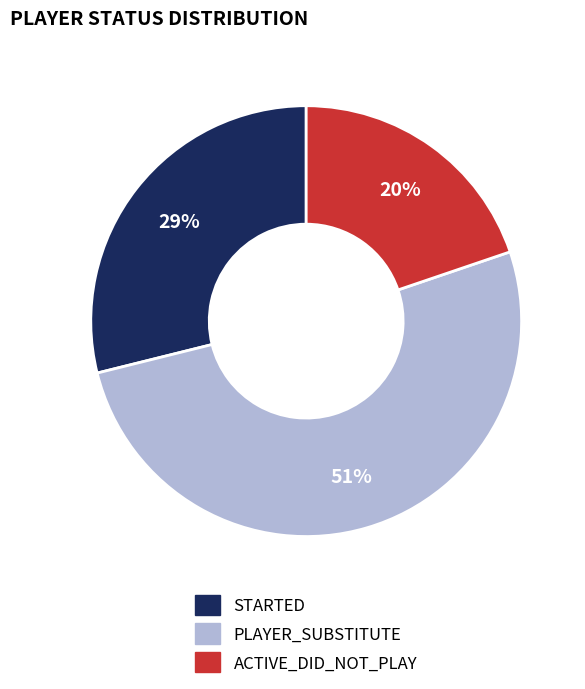

Which slice is the smallest?

ACTIVE_DID_NOT_PLAY